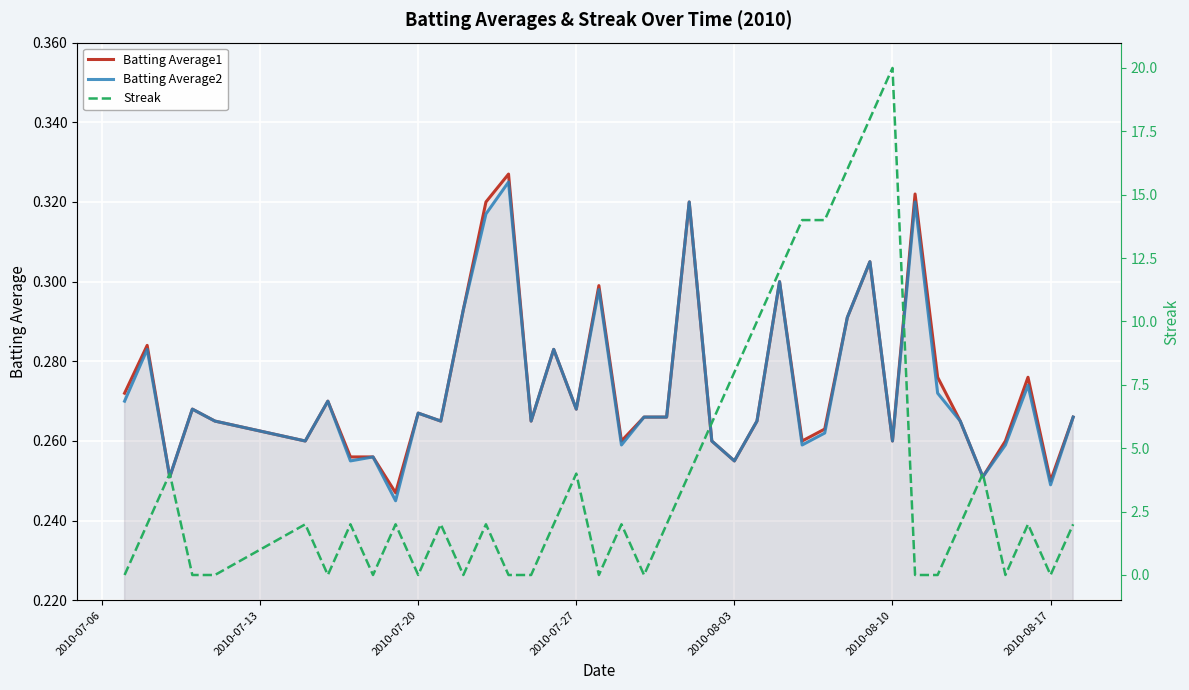

True or false: Batting Average2 and Streak intersect in this chart.

True